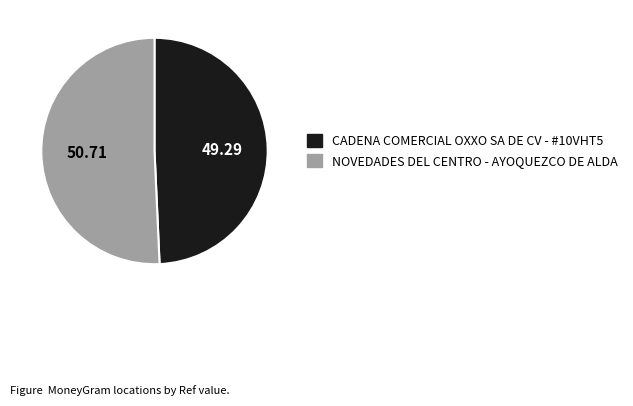

Is it true that CADENA COMERCIAL OXXO SA DE CV - #10VHT5 is 42% of the pie?

False